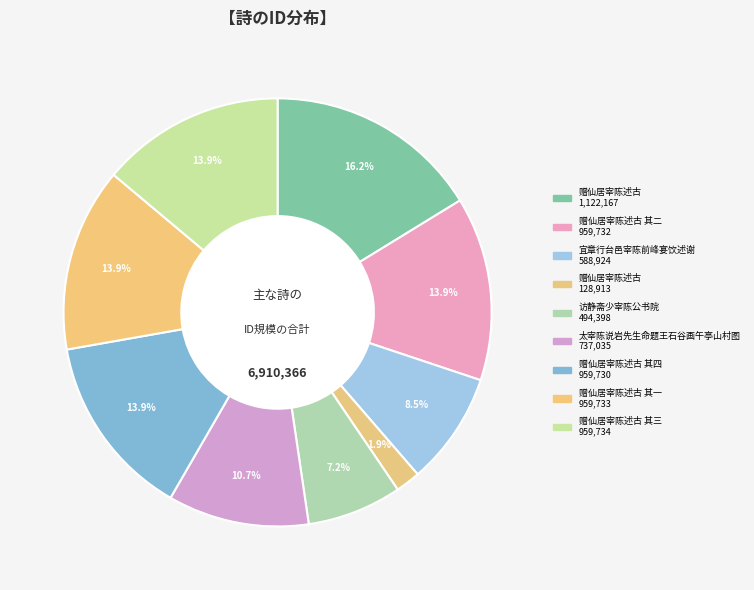

Is there a majority slice in this chart?

No